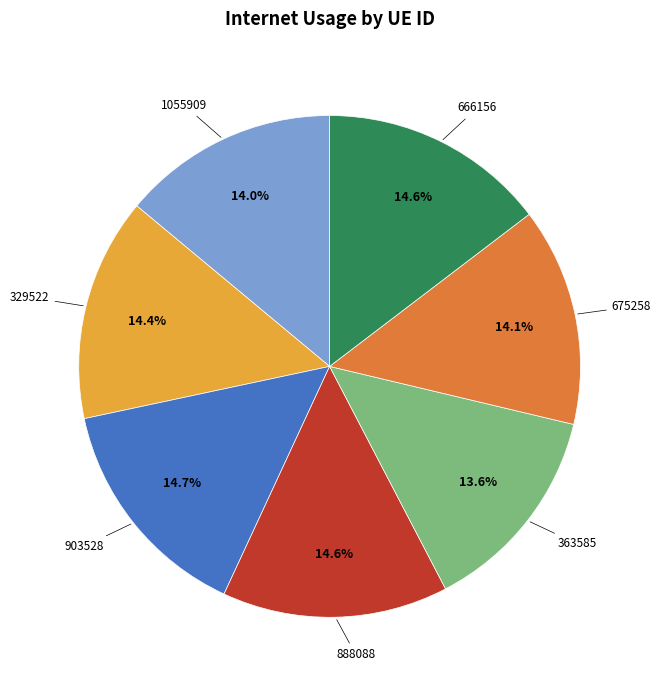

Does any single category account for the majority?

No